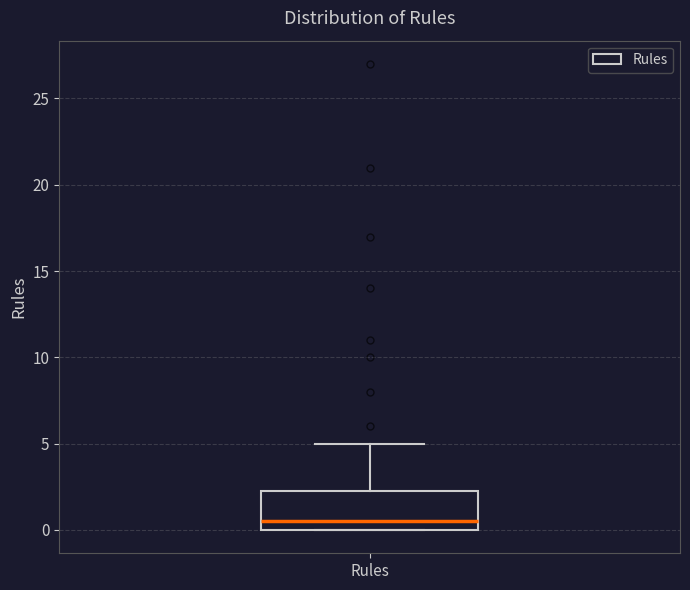

Transcribe this box plot: give where the median line is, the range the box spans, and where the two whiskers end, as read against the y-axis. The values are not printed on the chart, so give them approximately, as read against the axis.

median 0.5, box 0.0 to 2.5, whiskers 0.0 to 5.0